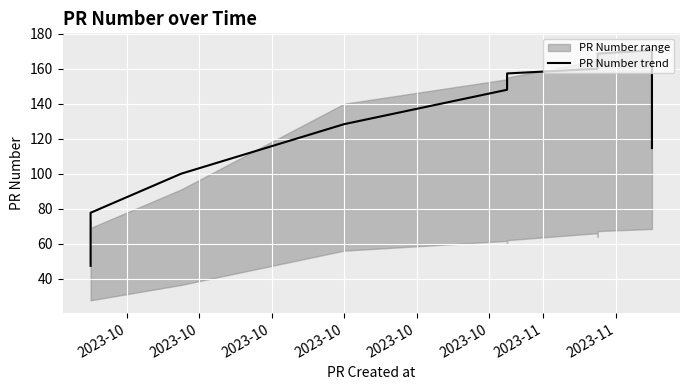

What is the difference between the second highest and minimum values?

121.3